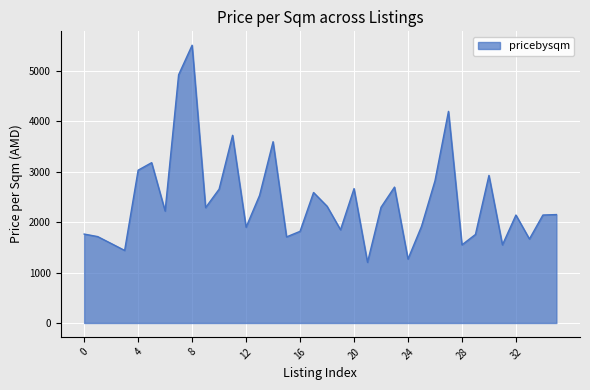

What is the smallest value displayed?

1204